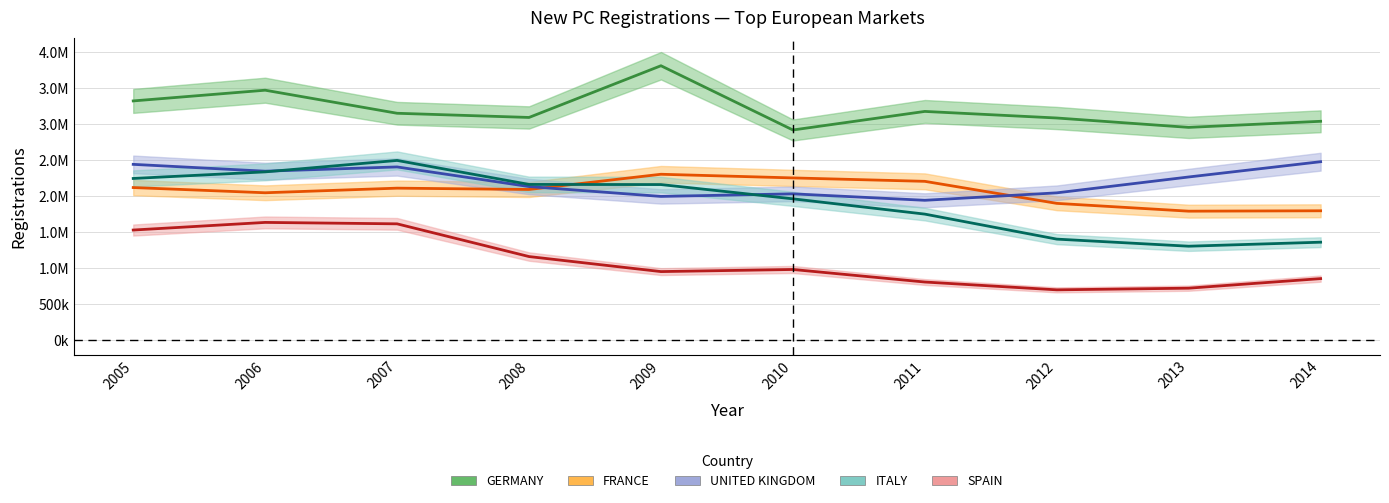

Is it true that UNITED KINGDOM equals 3892342 at 2005?

False